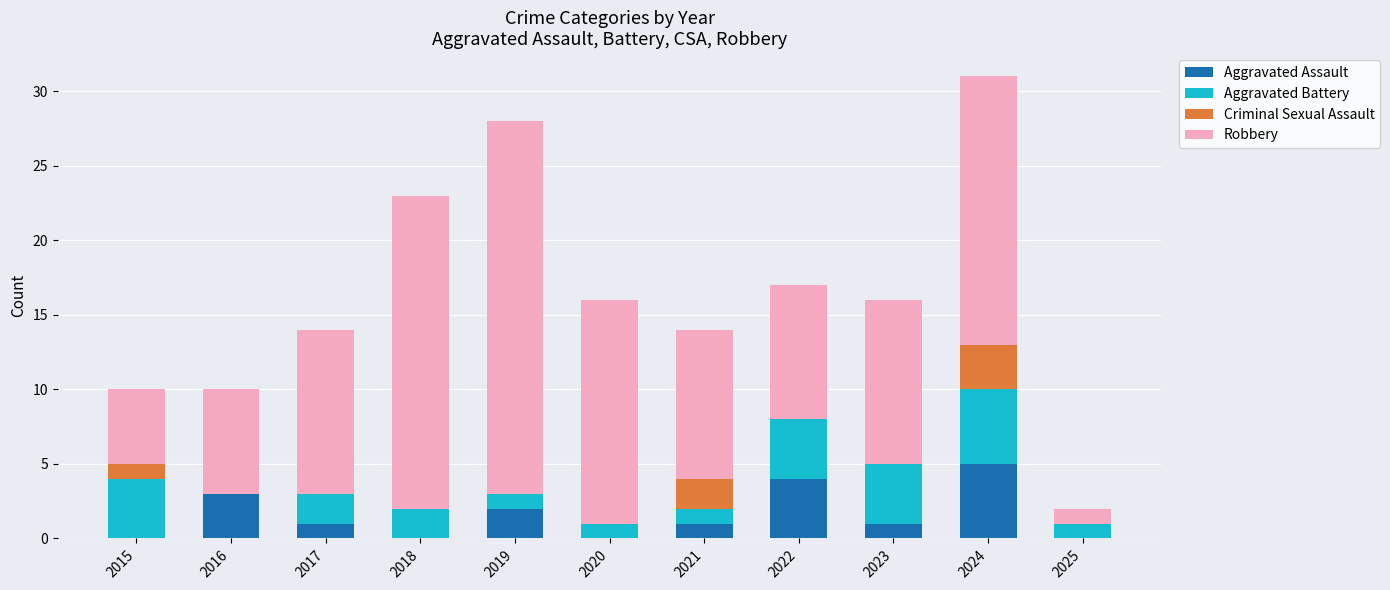

What is the total value across all series at 2024?

31